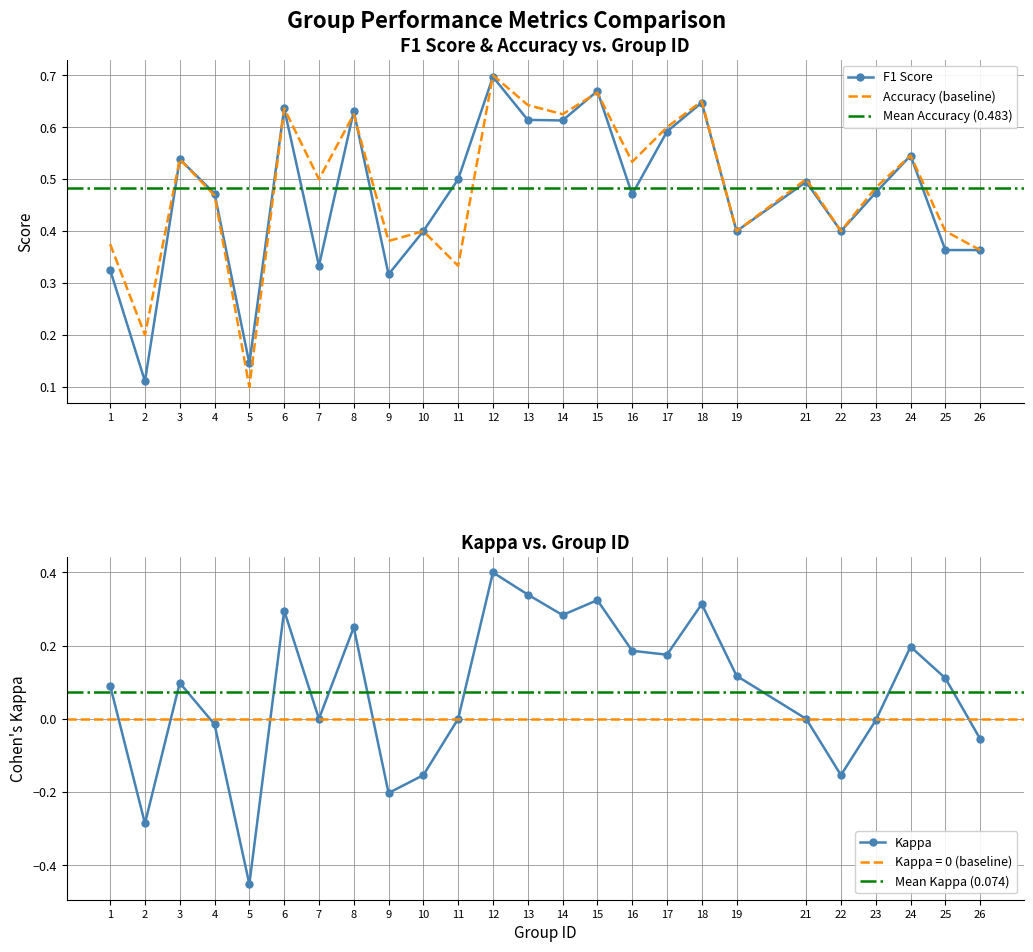

In kappa, how many points are higher than both neighbors (excluding endpoints)?

7